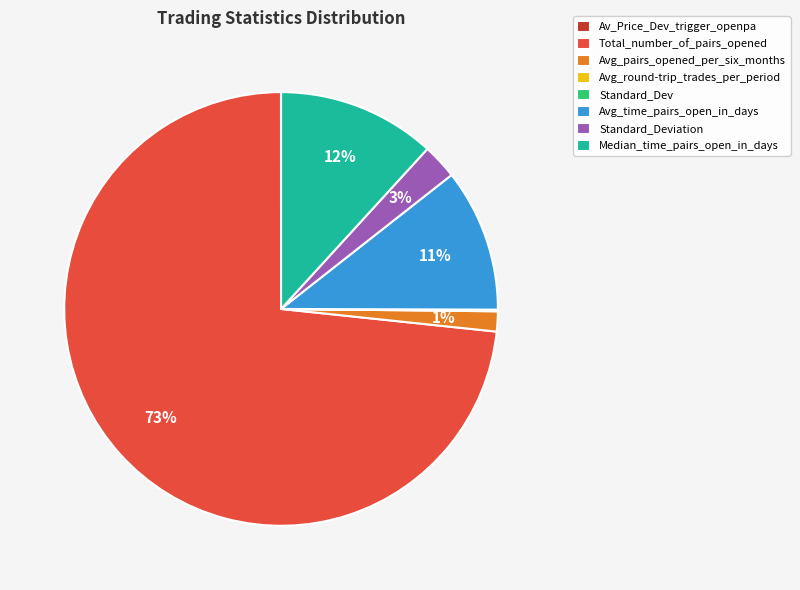

To the nearest percent, what is the combined percentage of Total_number_of_pairs_opened and Avg_time_pairs_open_in_days?

84%